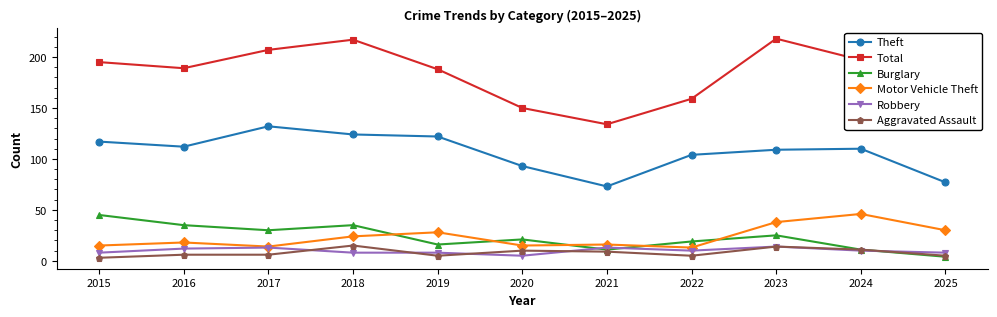

The value of Theft at 2020 is 93. True or false?

True